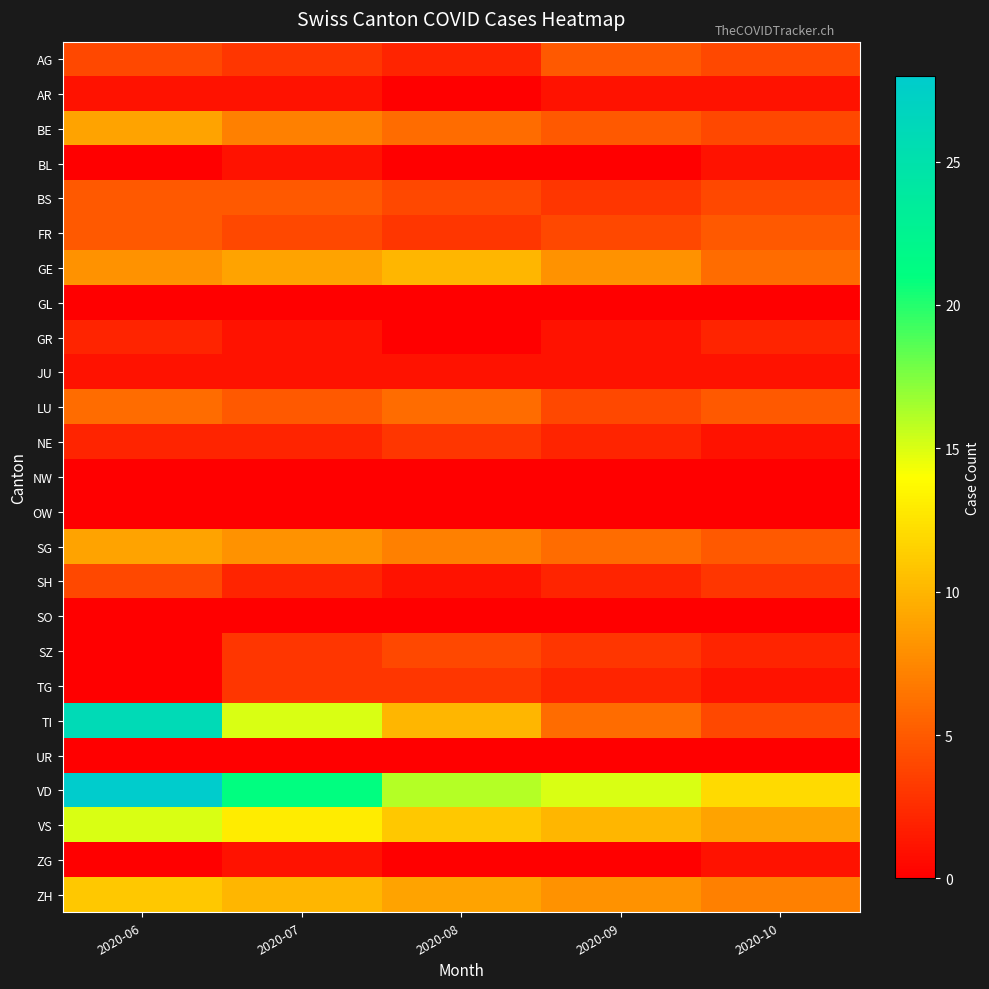

What is the total value across all series at 2020-08?

96